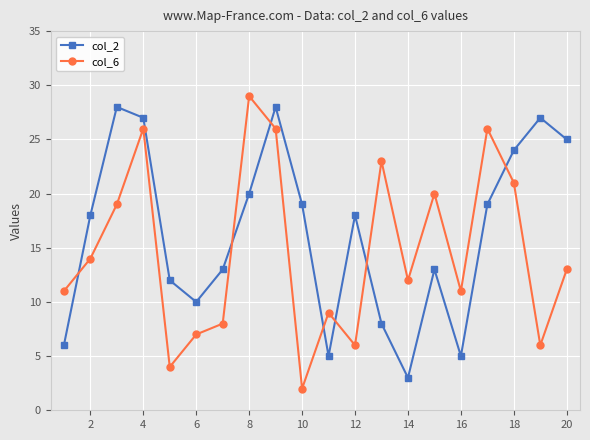

Reading left to right, list all the values displayed in this chart.

col_2: 6	18	28	27	12	10	13	20	28	19	5	18	8	3	13	5	19	24	27	25
col_6: 11	14	19	26	4	7	8	29	26	2	9	6	23	12	20	11	26	21	6	13